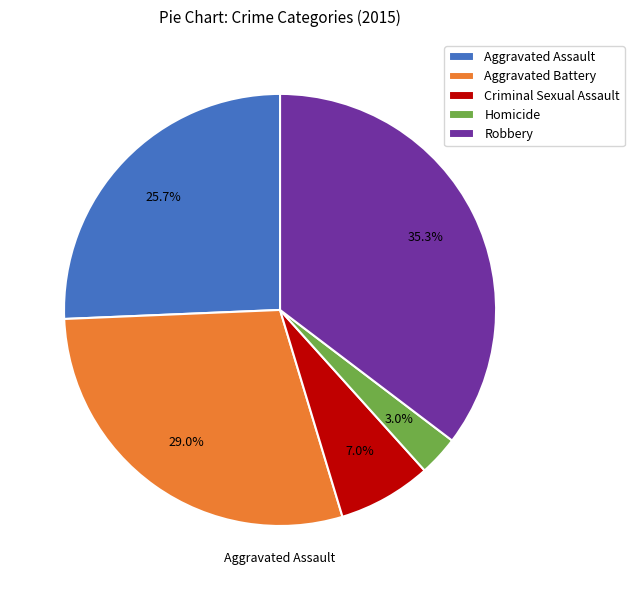

What percentage is NOT represented by Homicide?

97.0%